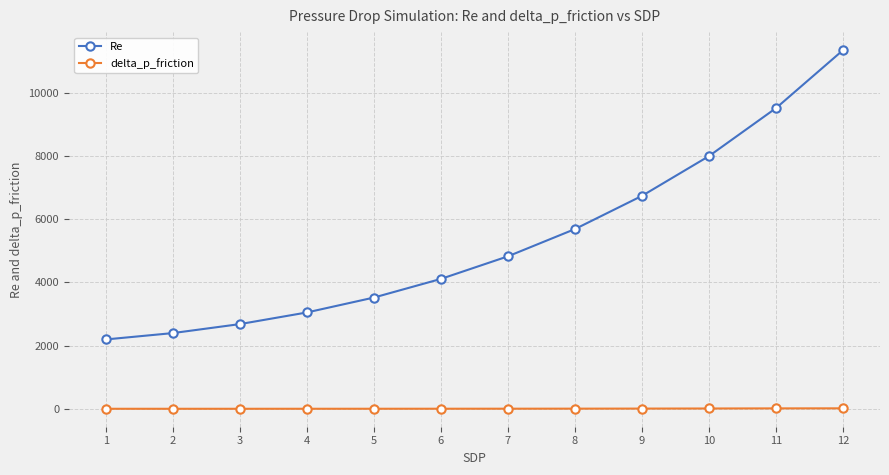

What is the value of the Re point at the 6th from the left?

4110.8